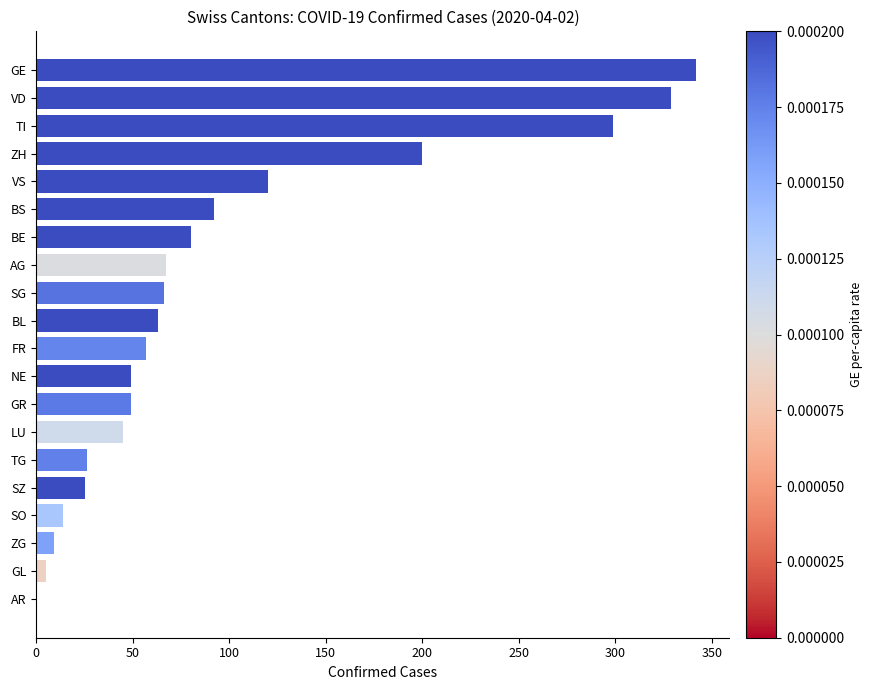

The value at AR is 0. True or false?

True